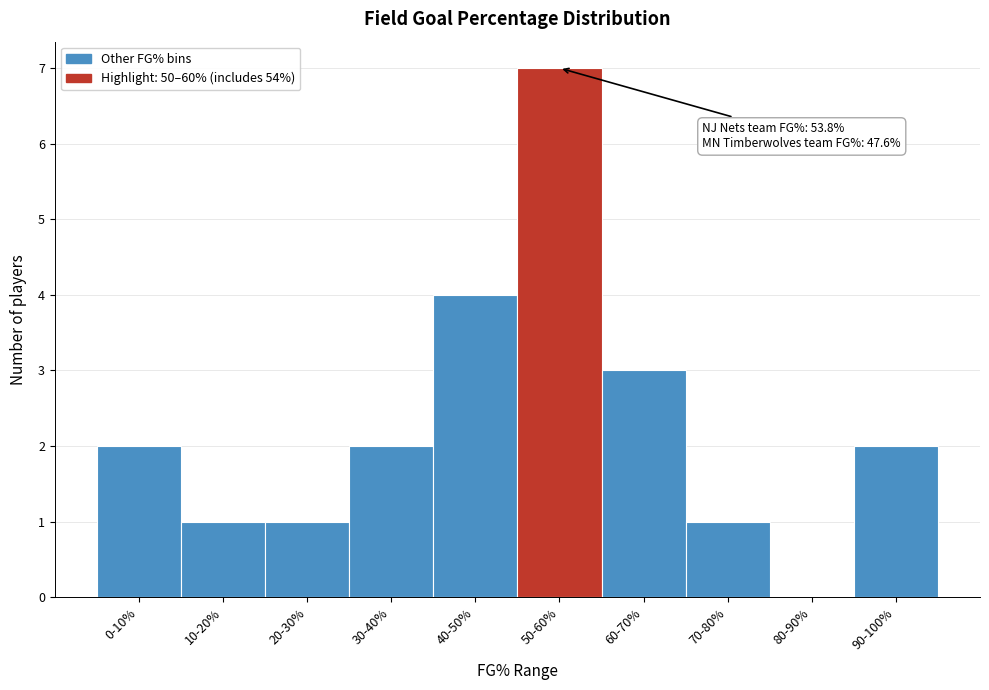

Reading right to left, extract all data points from this chart.

90-100%=2	80-90%=0	70-80%=1	60-70%=3	50-60%=7	40-50%=4	30-40%=2	20-30%=1	10-20%=1	0-10%=2